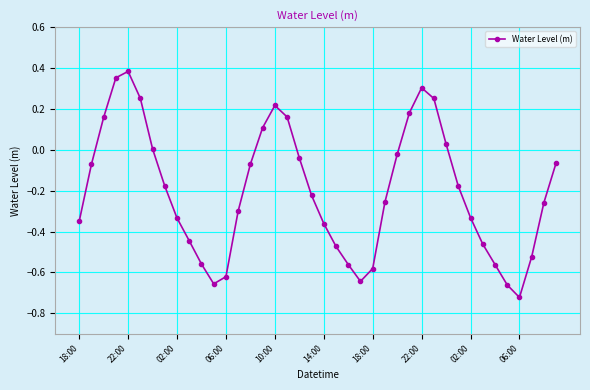

What is the difference between the maximum and minimum values?

1.1